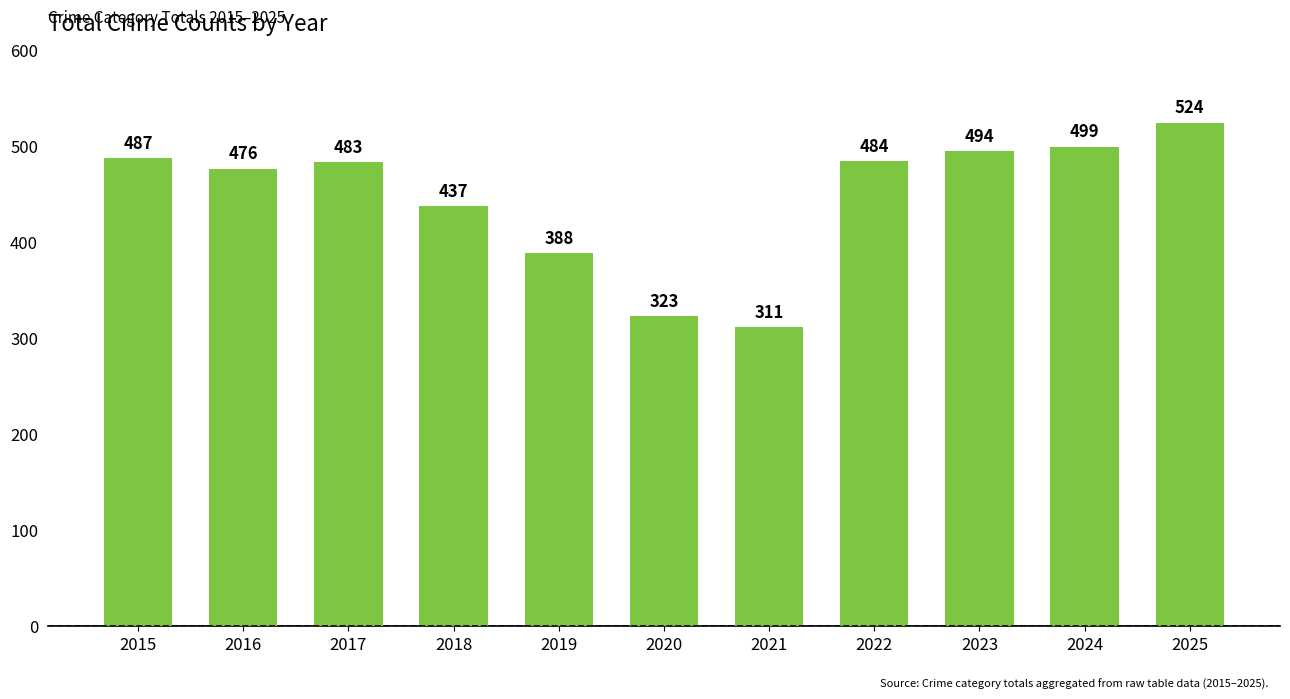

What is the change in value from 2019 to 2024?

+111